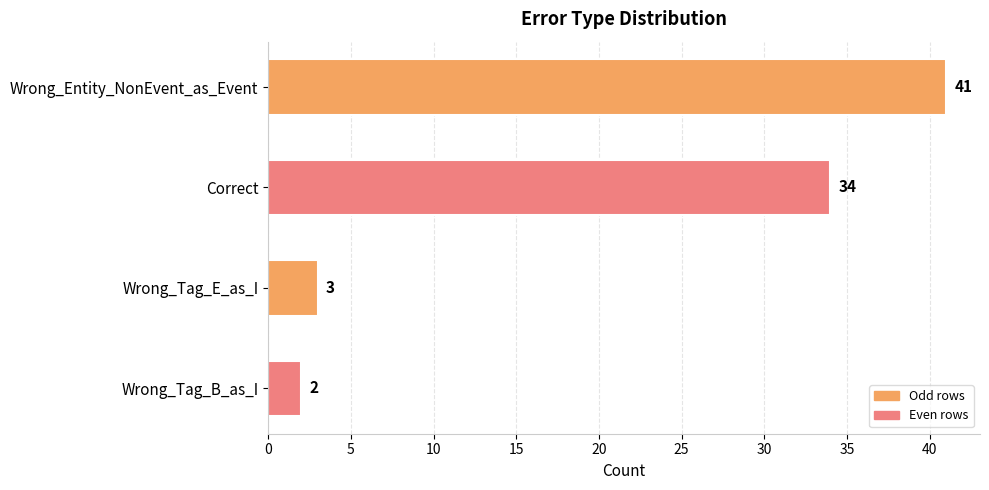

True or false: the data shows 2 at Wrong_Tag_B_as_I.

True